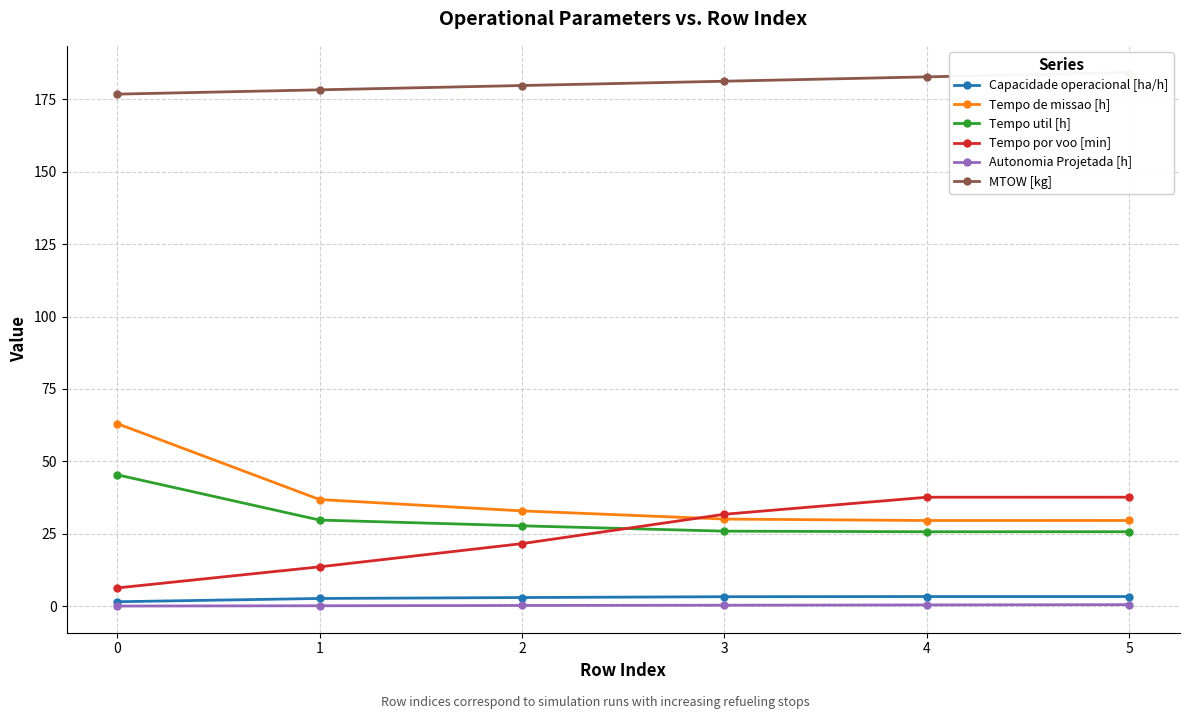

Where is the first local minimum for Tempo de missao [h]?

4